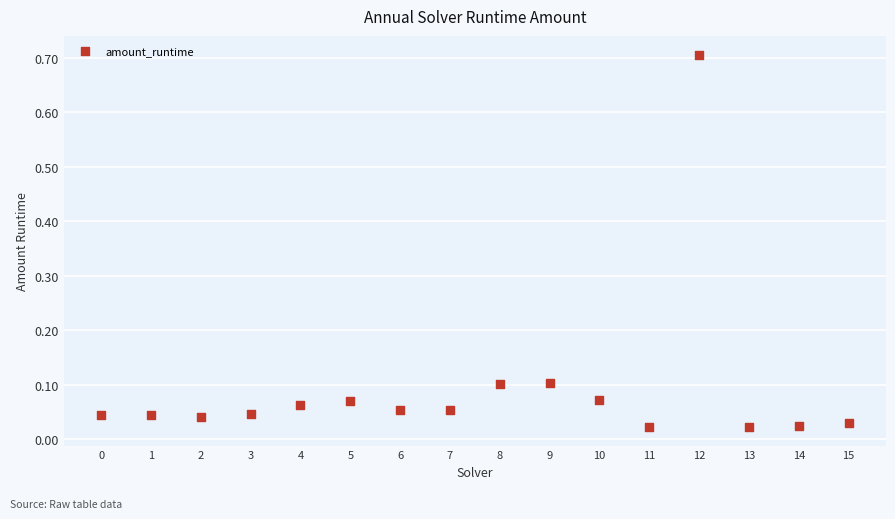

What is the range of Y values (max minus min)?

0.7